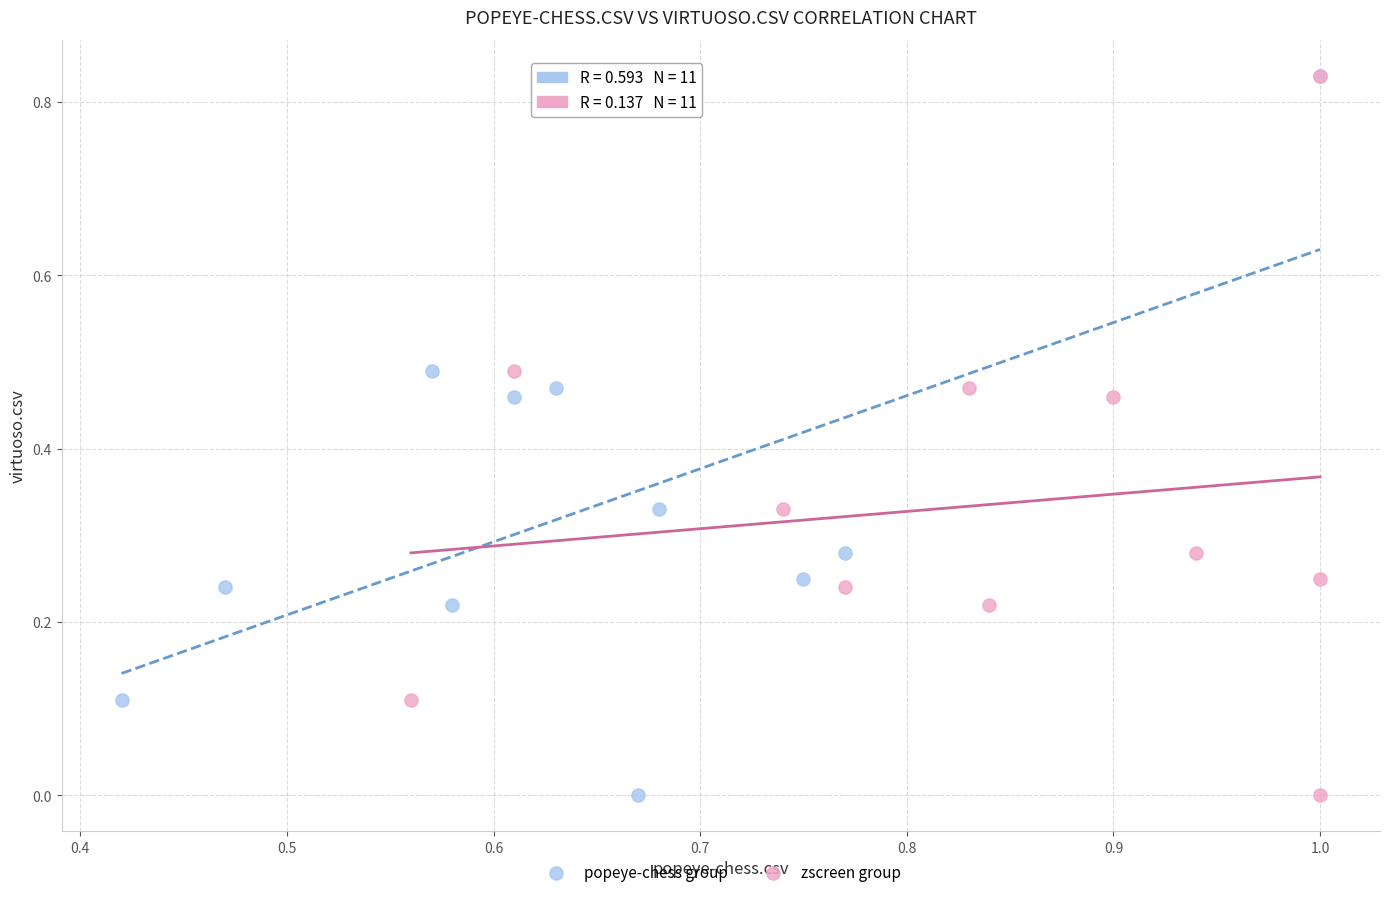

What are all the series names shown in the legend?

popeye-chess group, zscreen group